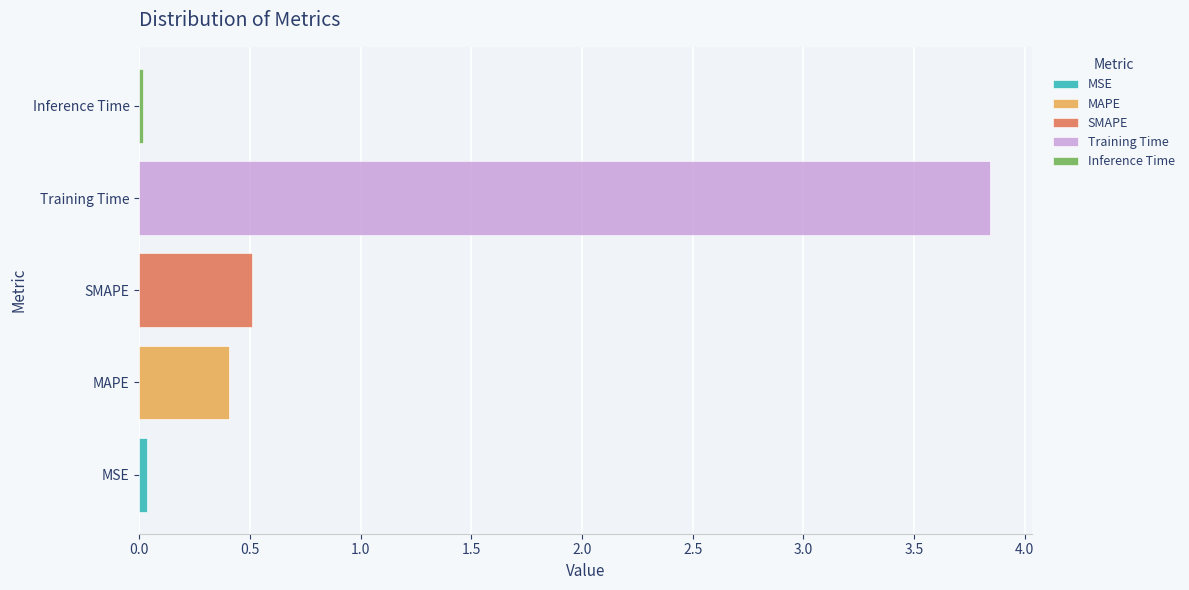

The value of SMAPE at SMAPE is 0.5. True or false?

True